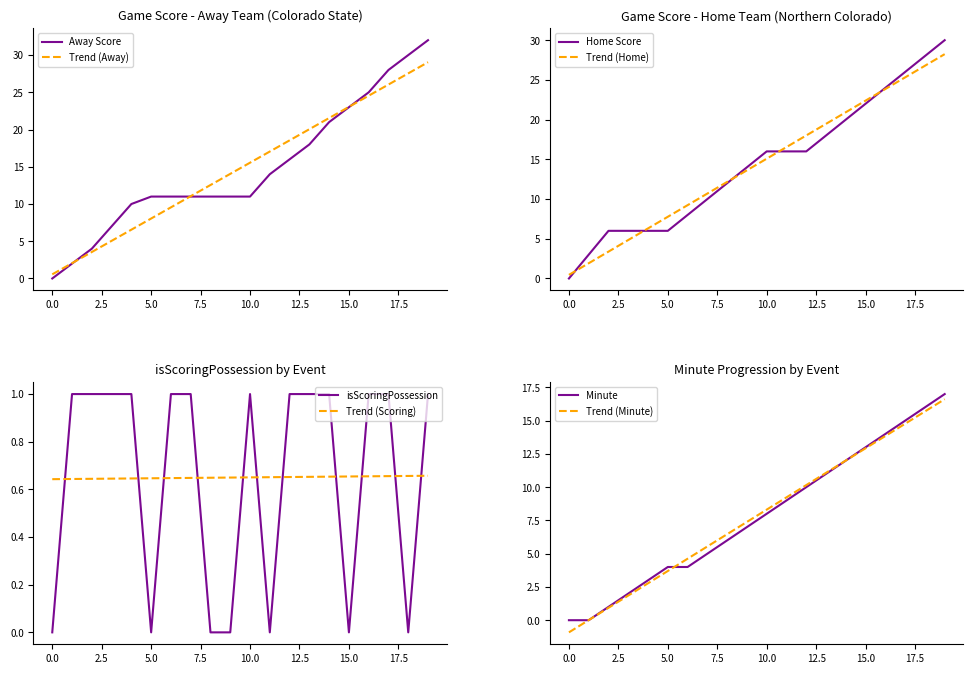

How many data points in Home Score are above 16?

7